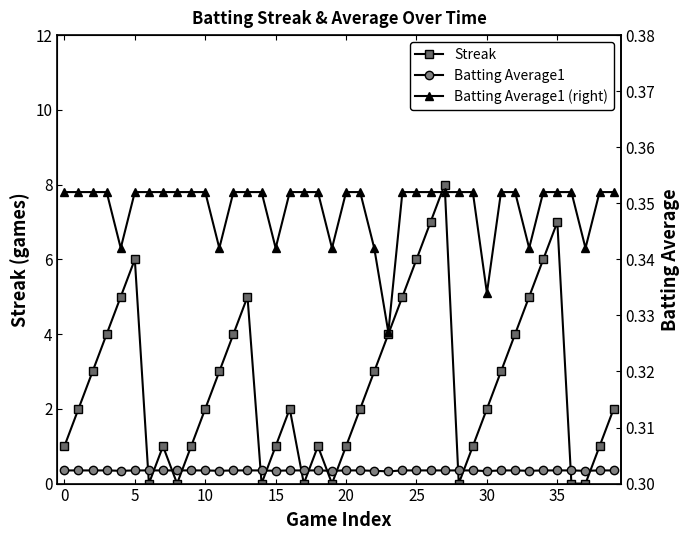

What value does the Batting Average1 series have at 21?

0.4